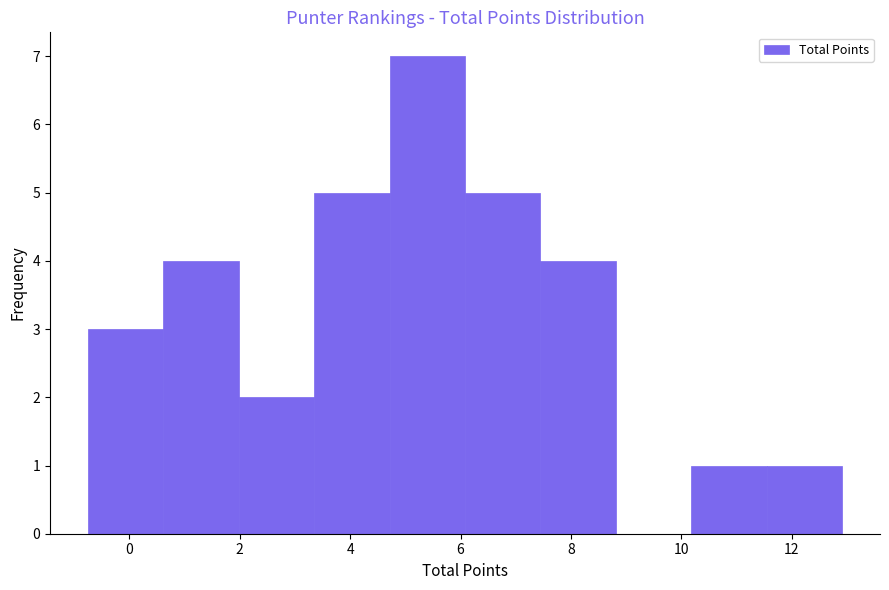

Reading left to right, transcribe this chart: for each bar, give the range it covers on the x-axis and its height. Neither the bar edges nor the heights are printed on the chart, so give them approximately, as read against the axes.

-0.8 to 0.6: 3
0.6 to 2.0: 4
2.0 to 3.4: 2
3.4 to 4.8: 5
4.8 to 6.0: 7
6.0 to 7.4: 5
7.4 to 8.8: 4
8.8 to 10.2: 0
10.2 to 11.6: 1
11.6 to 13.0: 1